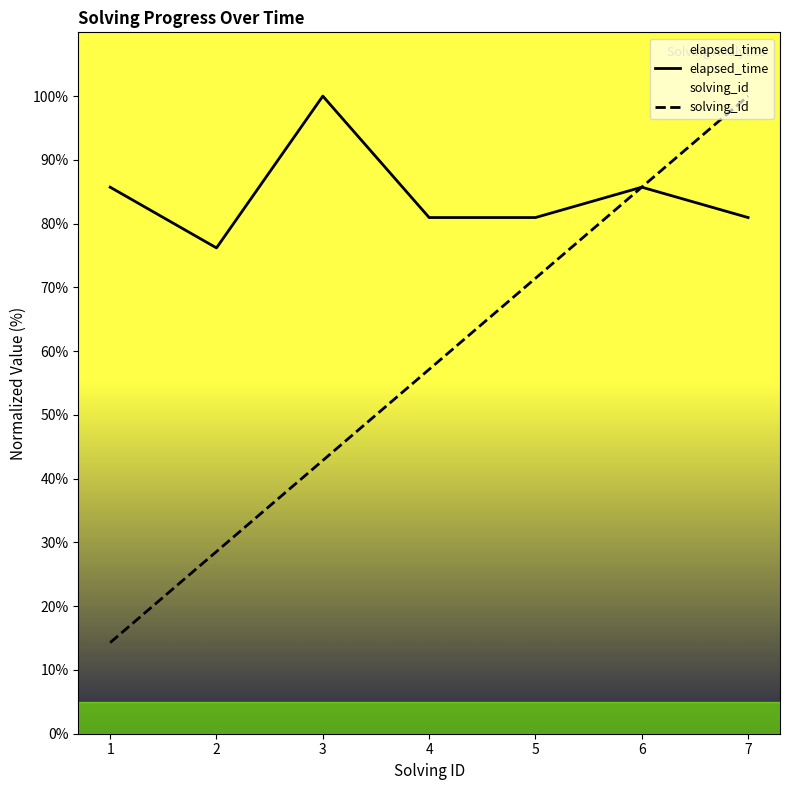

What is the value of the solving_id point at the 2nd from the left?

28.6